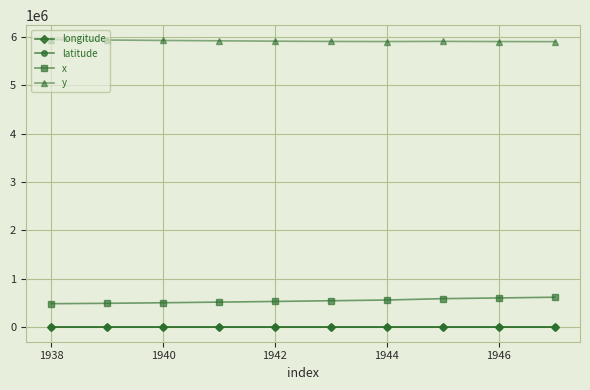

At how many categories does at least one series exceed 5865509?

10